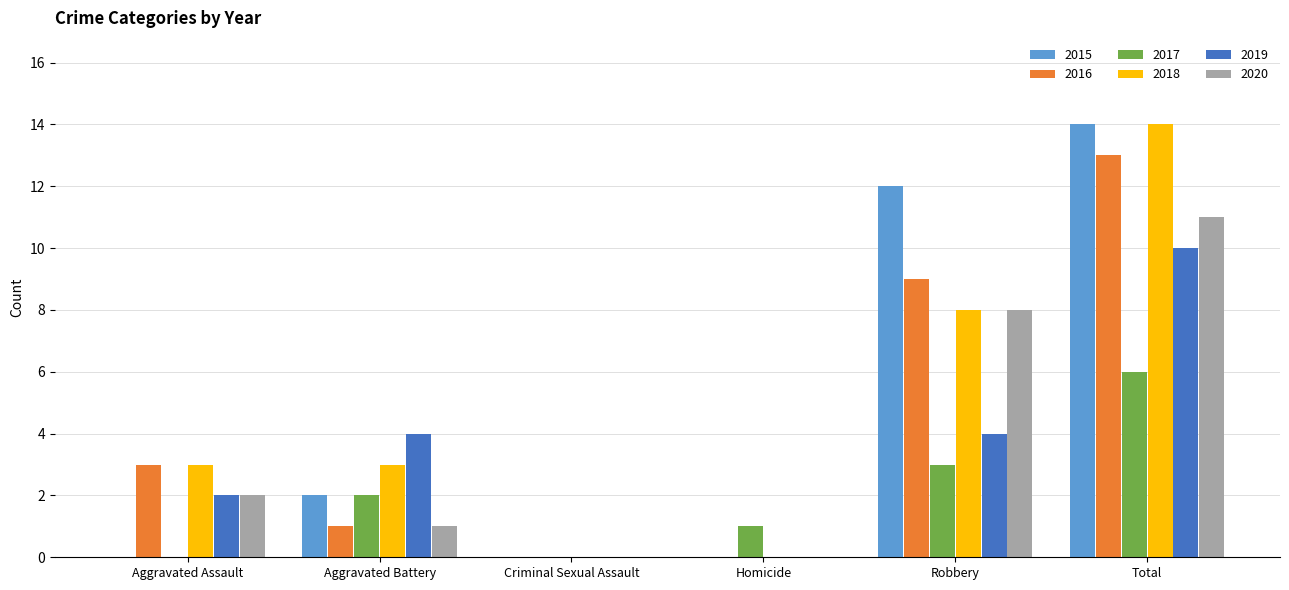

The value of 2017 at Robbery is 3. True or false?

True